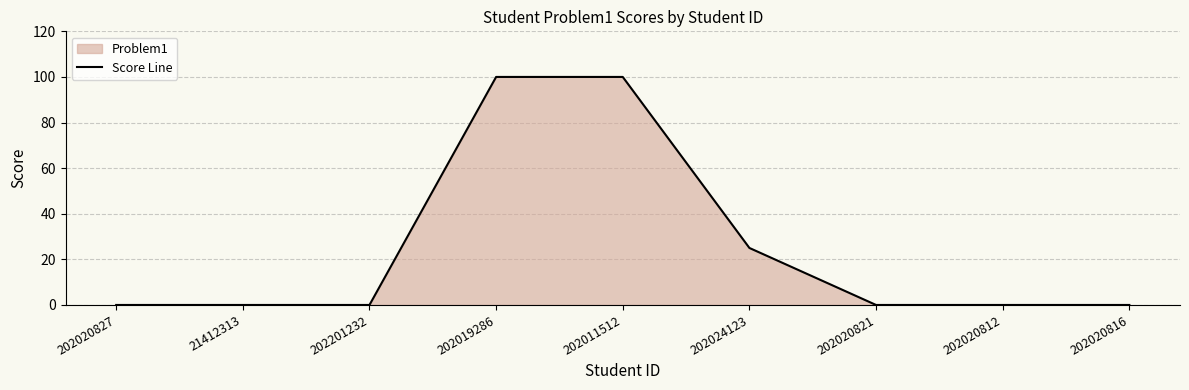

Is it true that the value at 202019286 is 100?

True